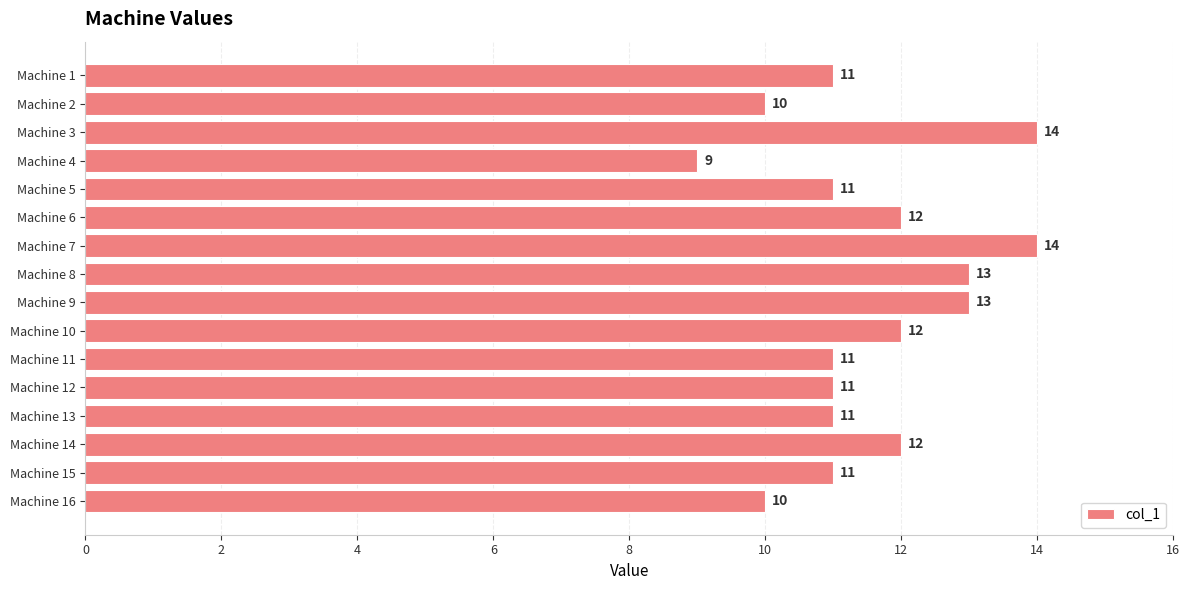

What is the sum of all values?

185